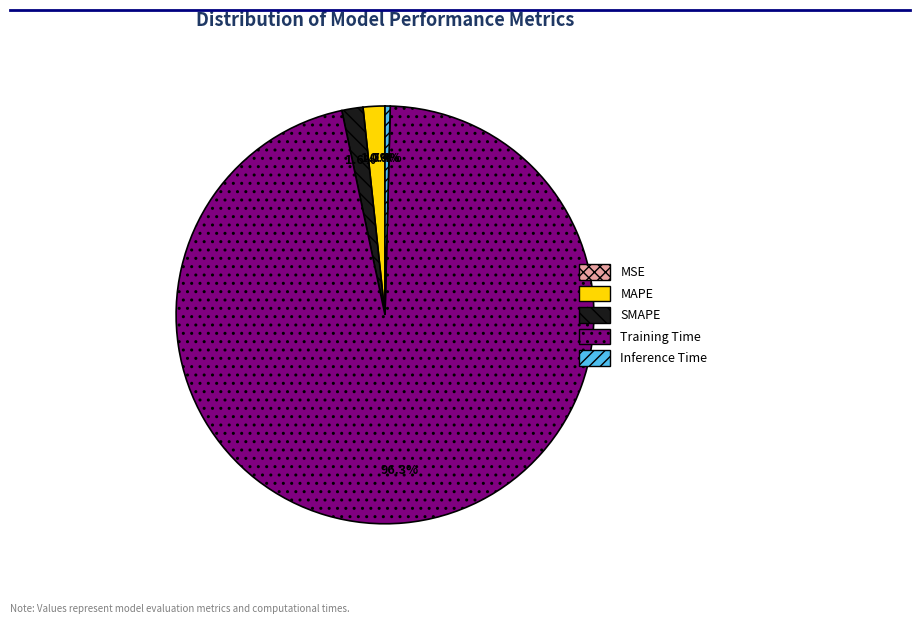

What percentage is the SMAPE slice, to the nearest percent?

2%